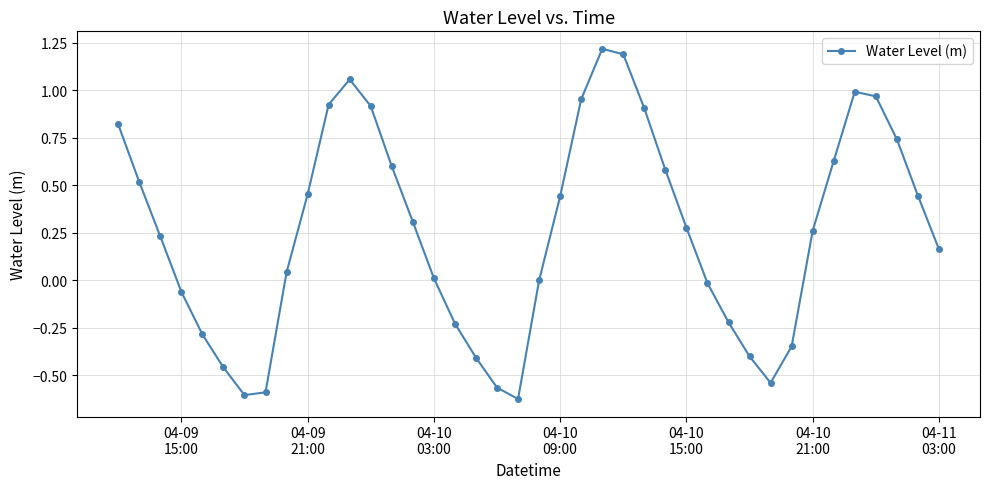

Is this an area chart (filled region under the line)?

No